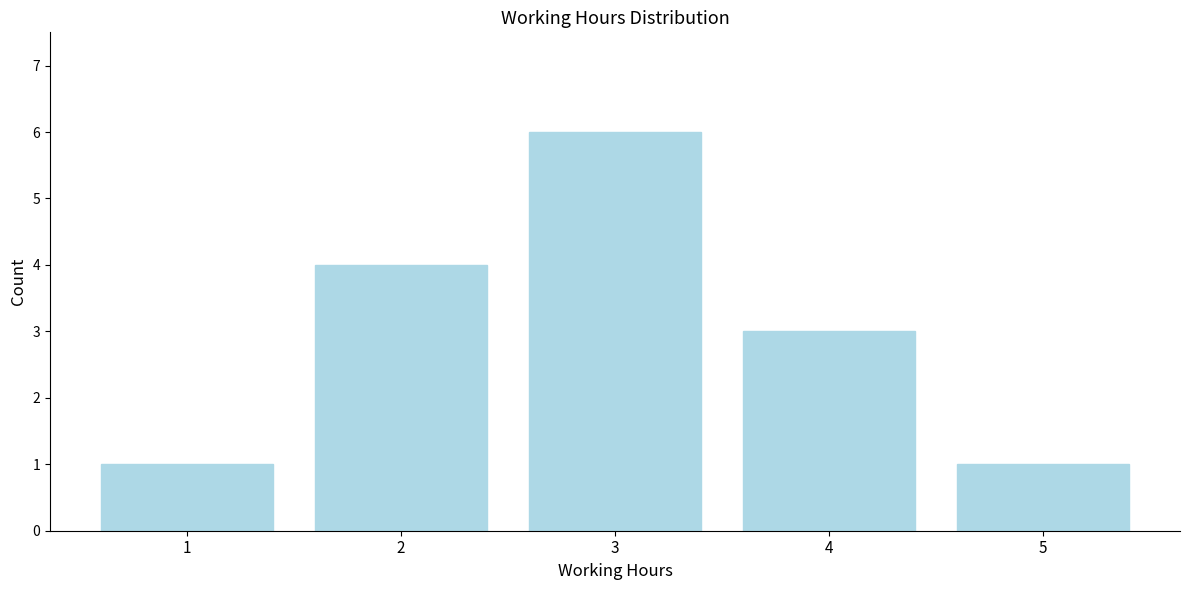

Reading left to right, transcribe all the data shown in this chart.

1	4	6	3	1